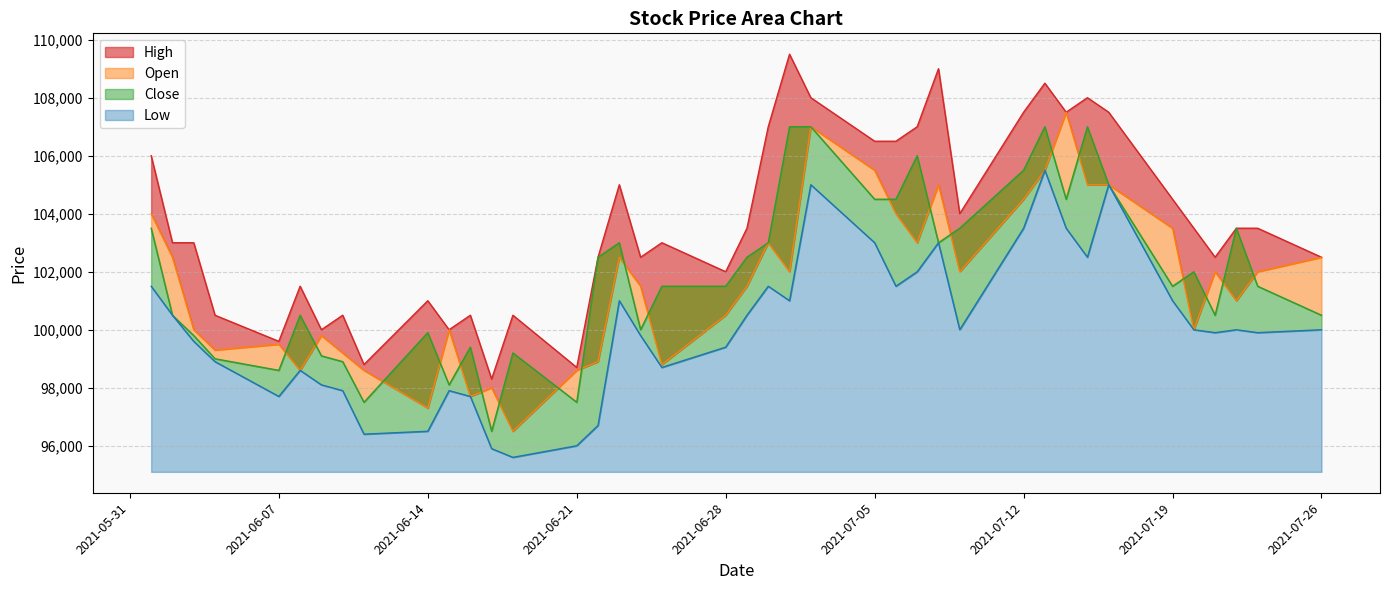

Which label corresponds to the largest value in the chart?

2021-07-01